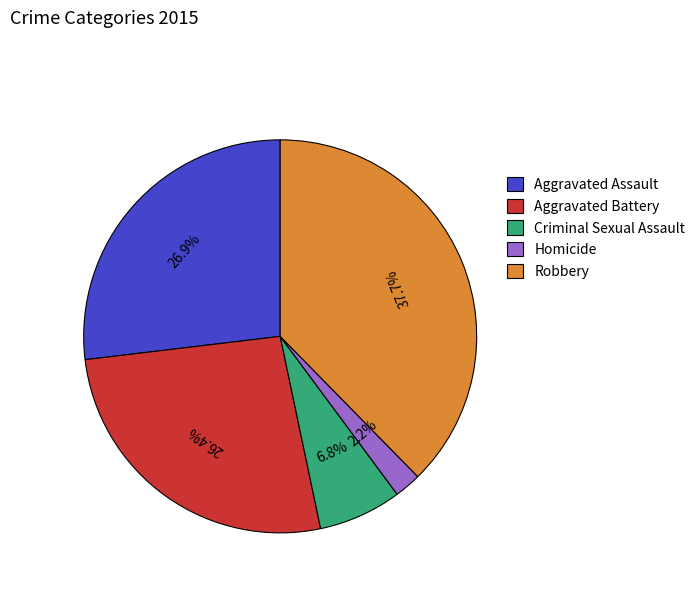

What is the ratio of the value at Robbery to the value at Aggravated Battery?

1.4